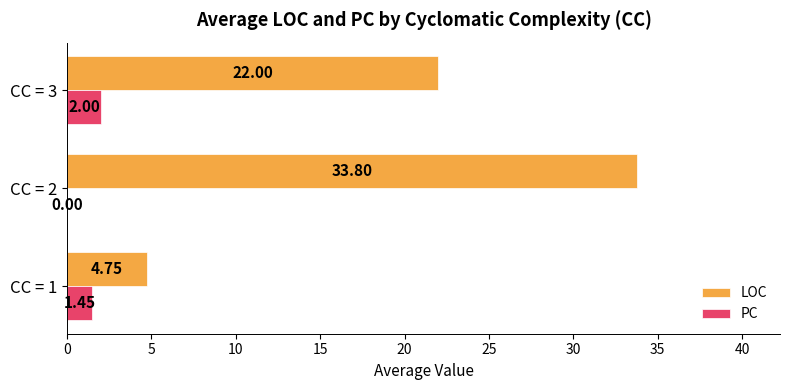

What is the maximum value shown in the chart?

33.8